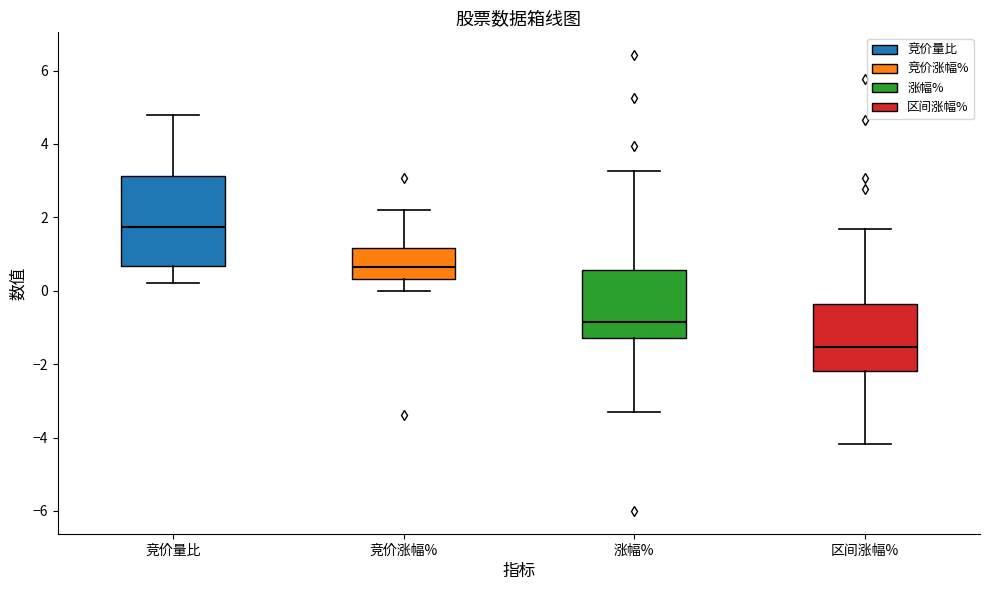

Which box is the tallest, from its lower edge to its upper edge?

竞价量比